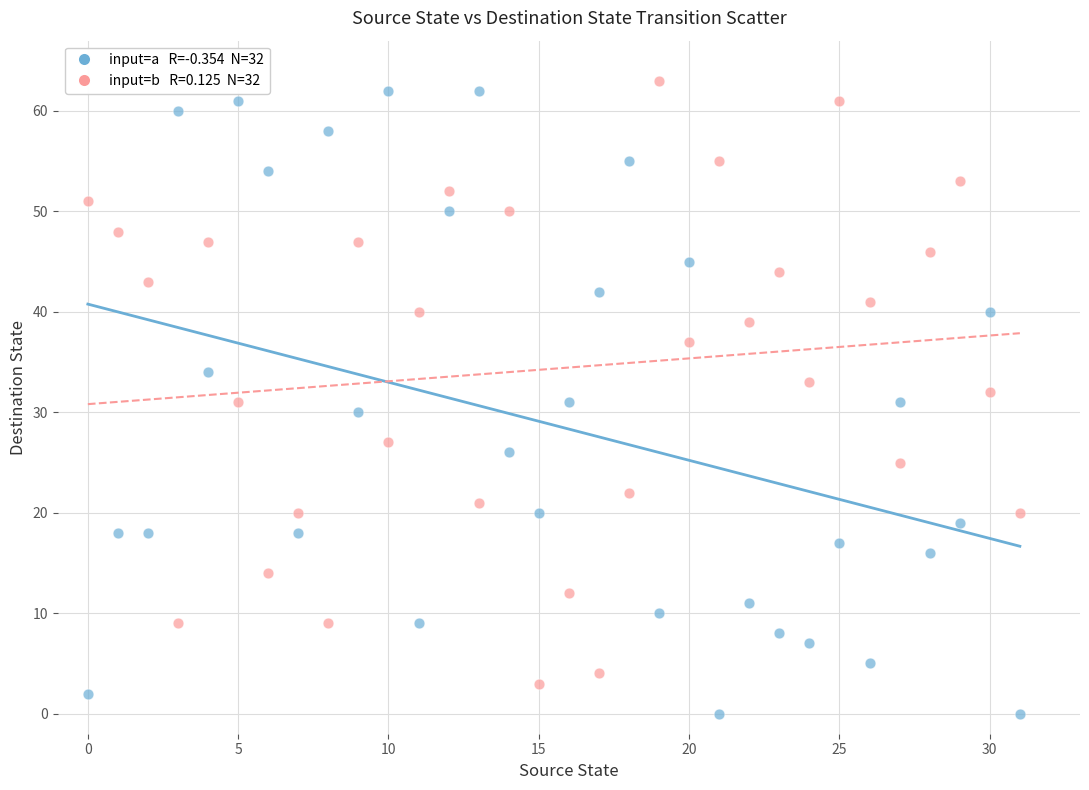

Across all data points, what is the range of Y values (max minus min)?

63